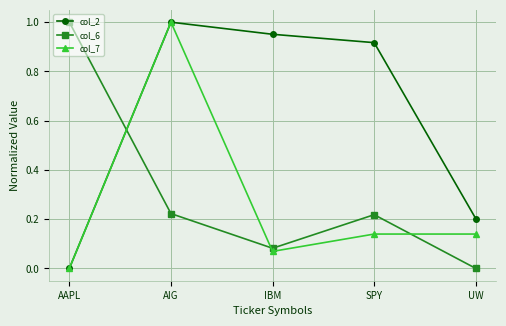

What is the label of the 4th point from the left?

SPY